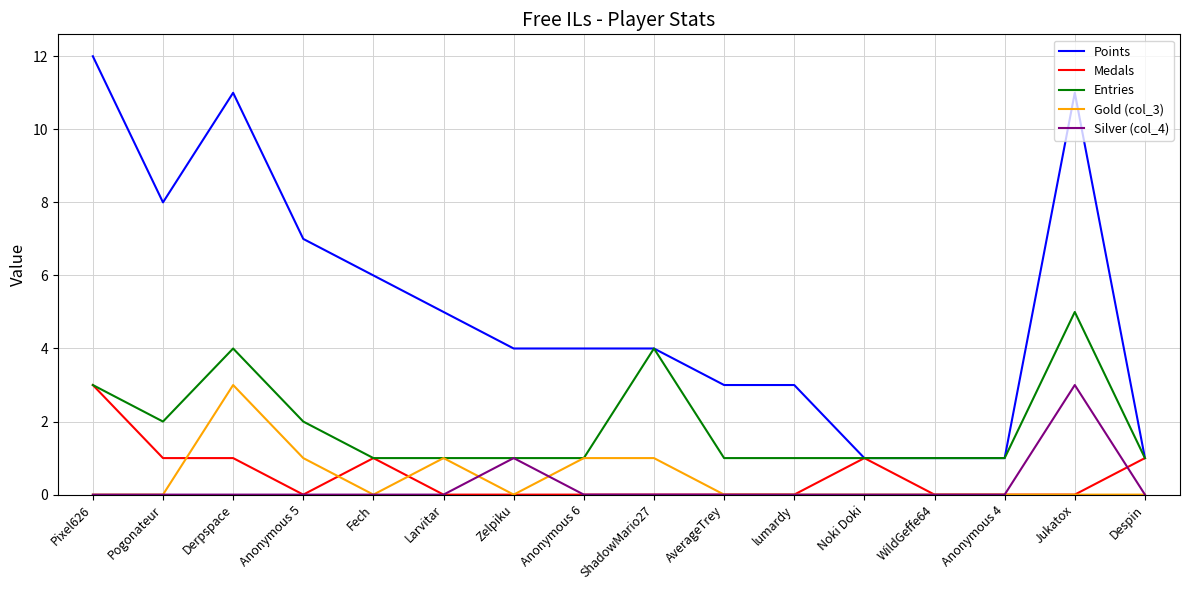

What is the difference between the highest and lowest values at Derpspace?

11